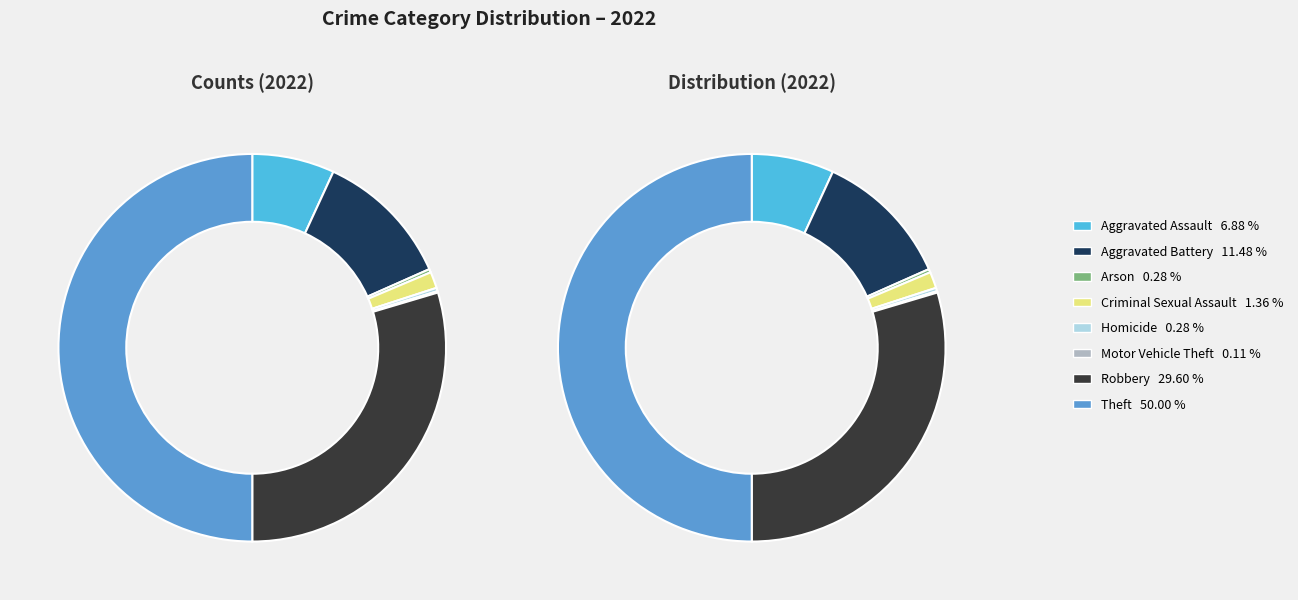

Count the number of slices in the pie.

8